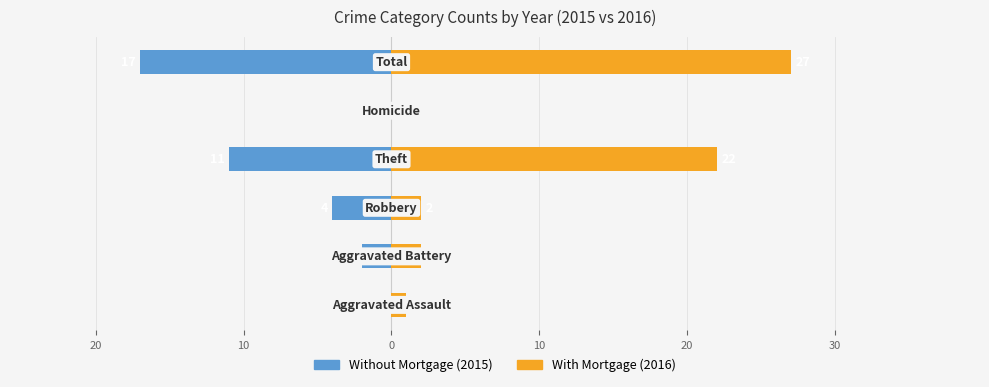

How many values in the Without Mortgage (2015) series are below -2?

3